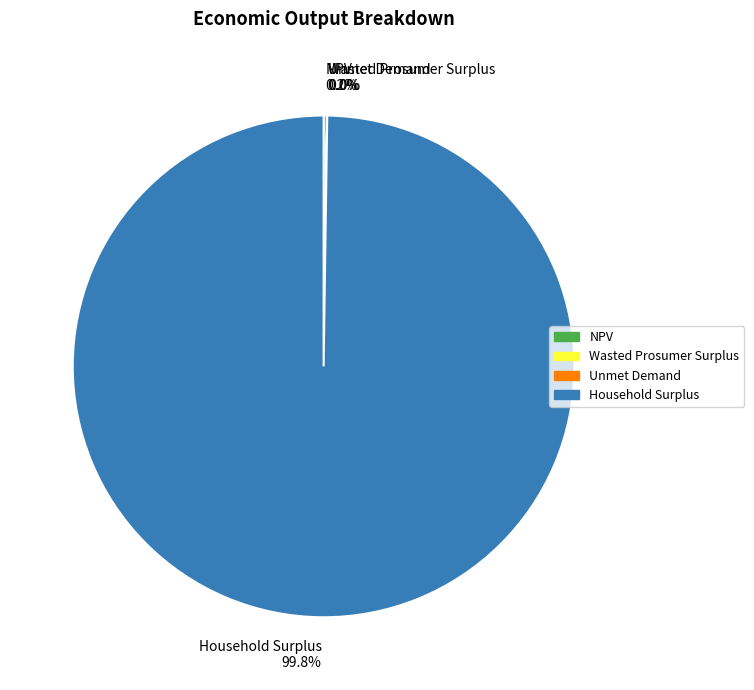

Which category has the biggest portion of the pie?

Household Surplus